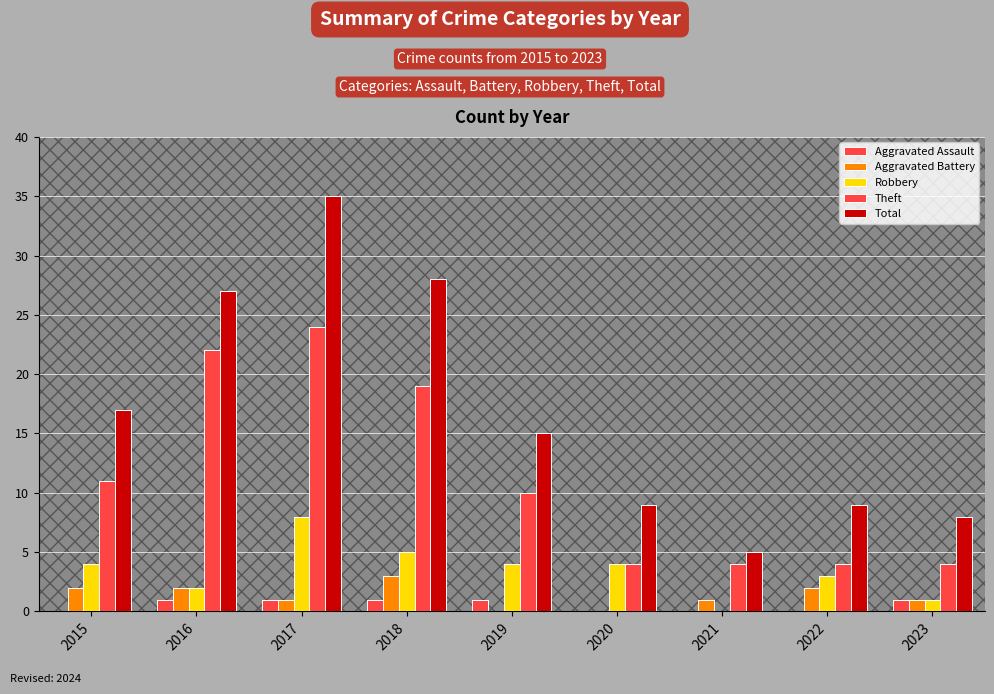

Are the bars grouped side by side (vs. stacked)?

Yes